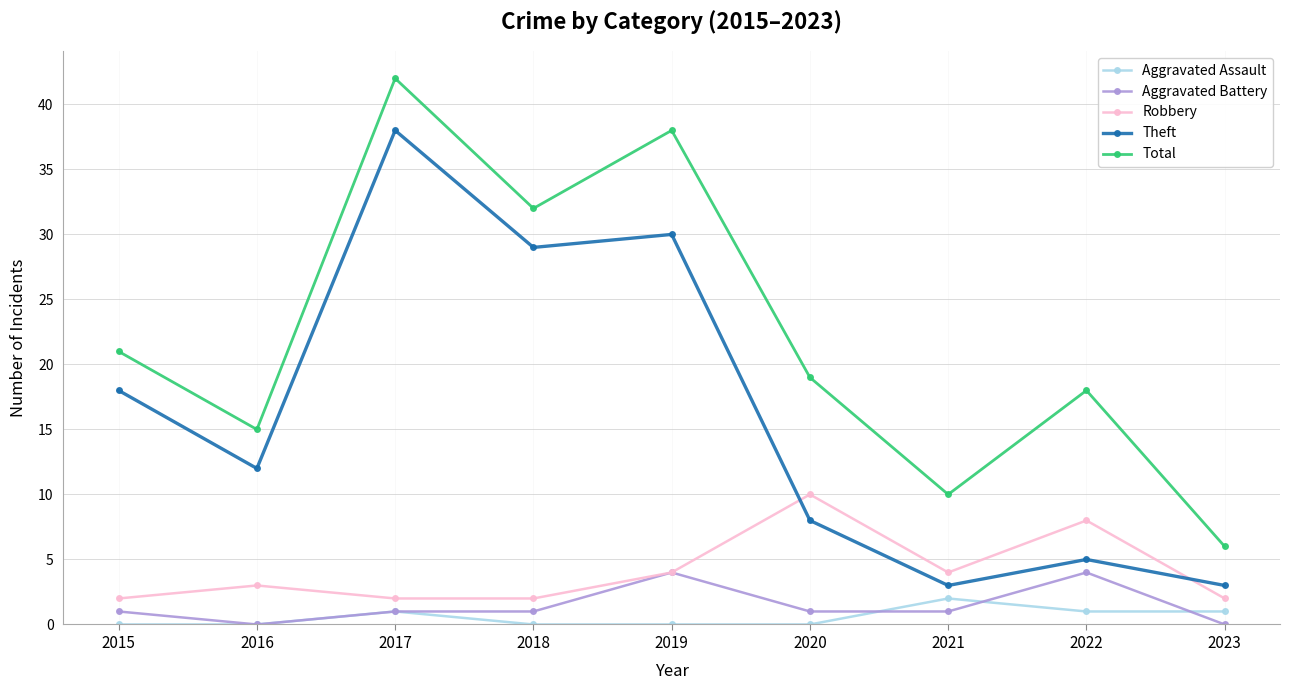

What is the spread (max minus min) of values at 2021?

9